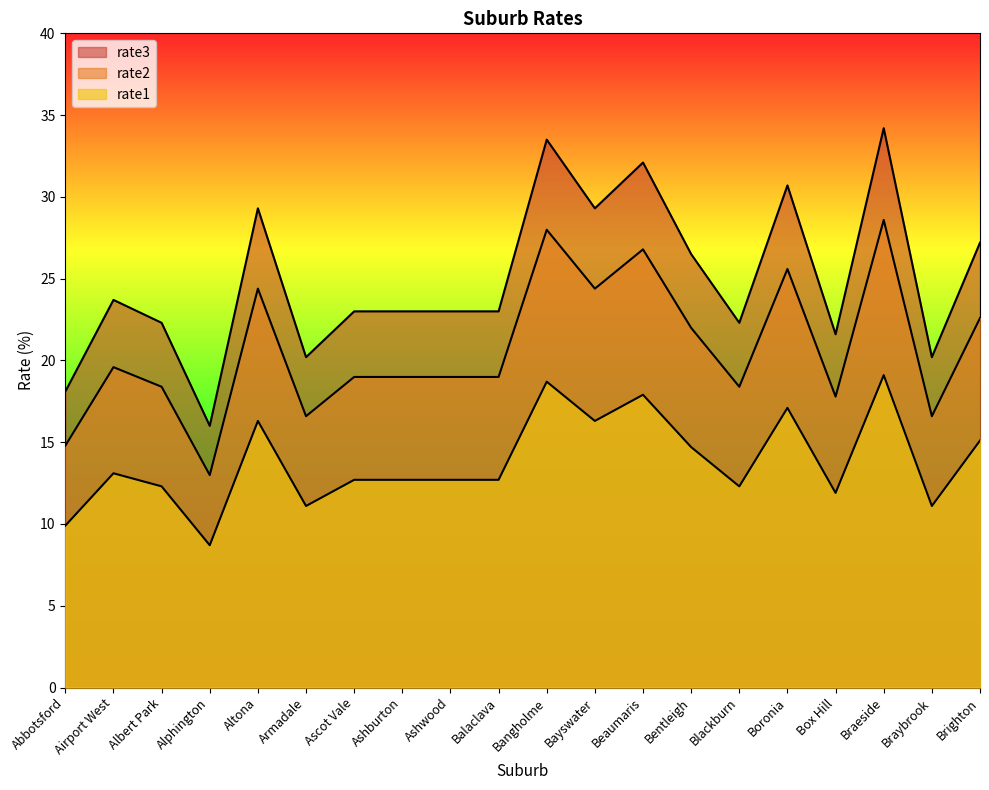

What is the label of the 16th point from the left?

Boronia